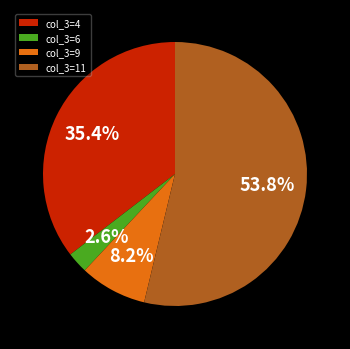

Rank the categories by value from lowest to highest.

col_3=6, col_3=9, col_3=4, col_3=11